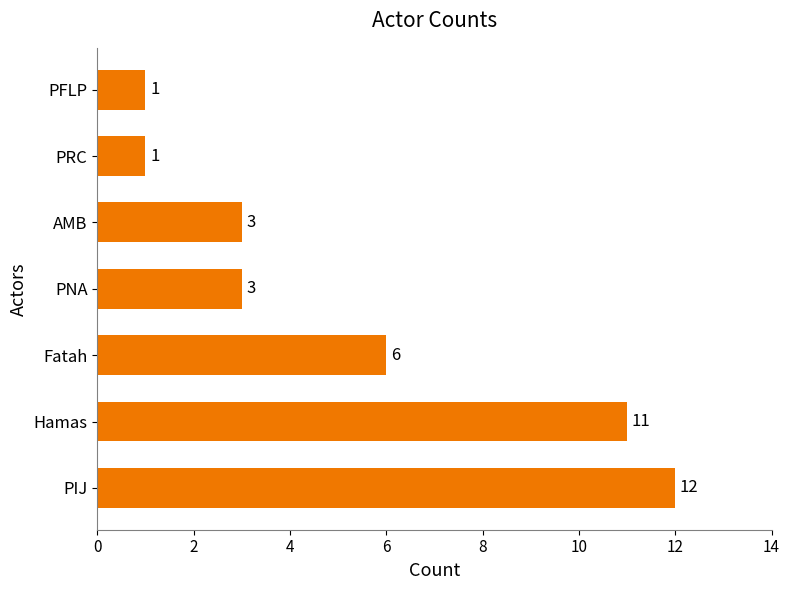

What is the smallest value displayed?

1